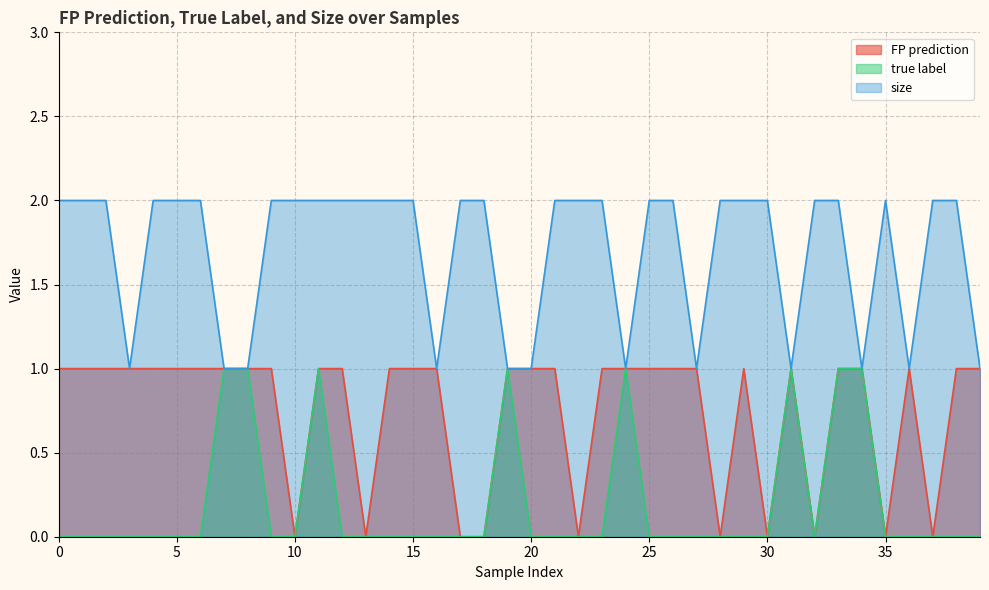

Which series changed the most between 6 and 33?

true label